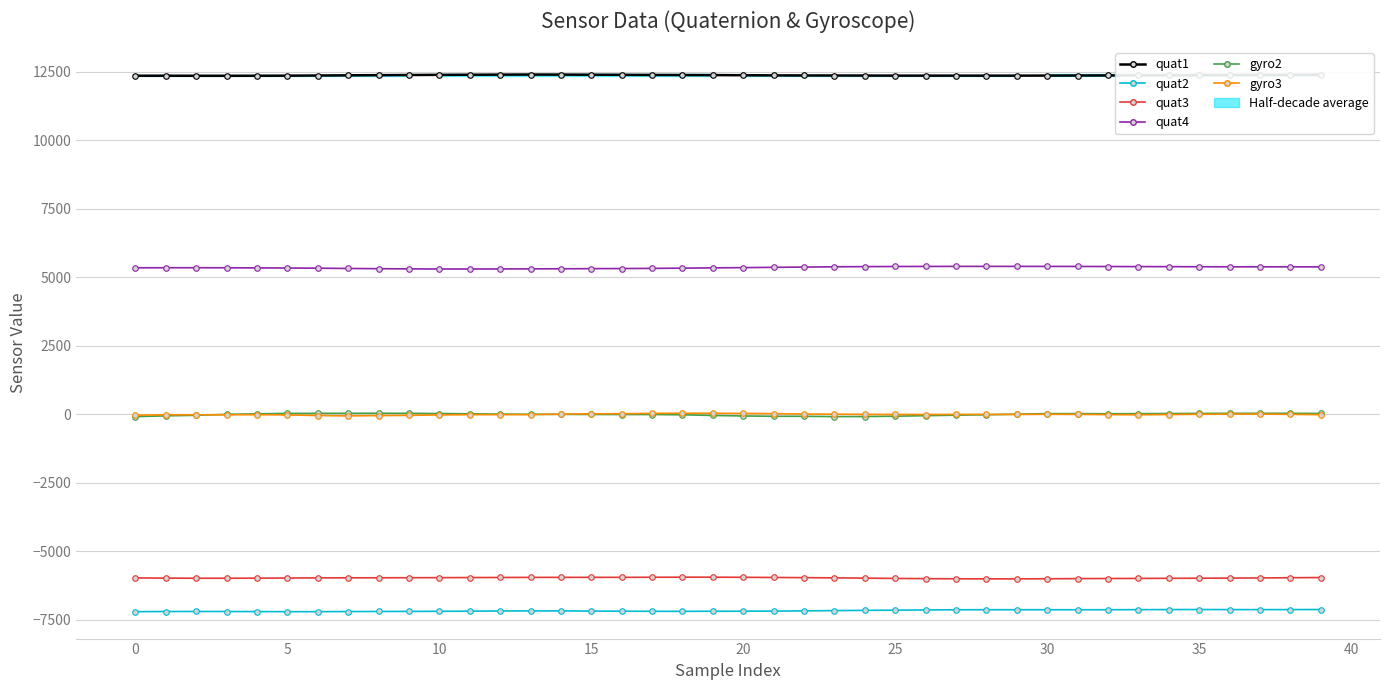

How many distinct data groups are displayed?

6